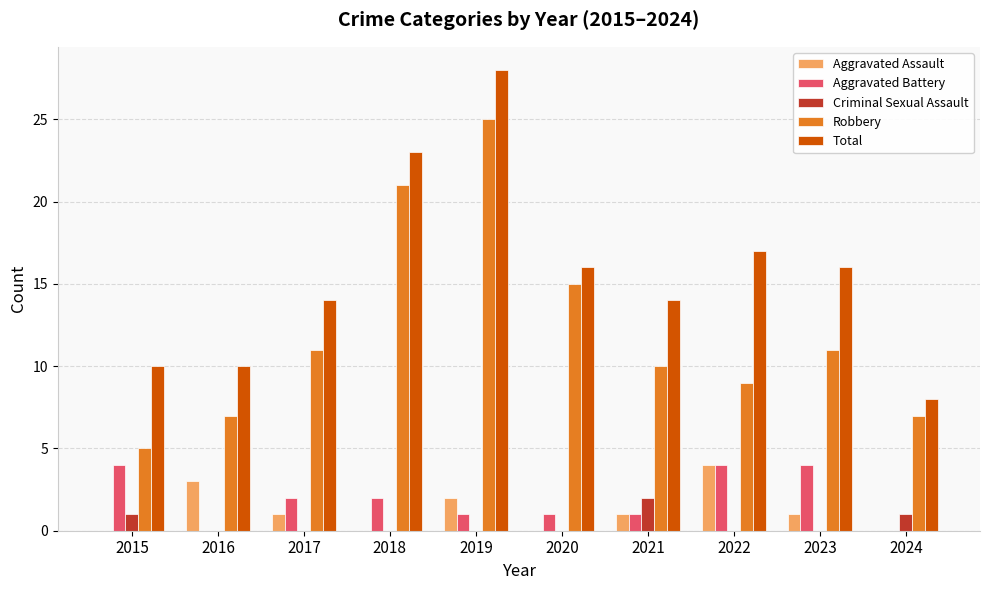

At which label does Aggravated Battery first exceed 2?

2015